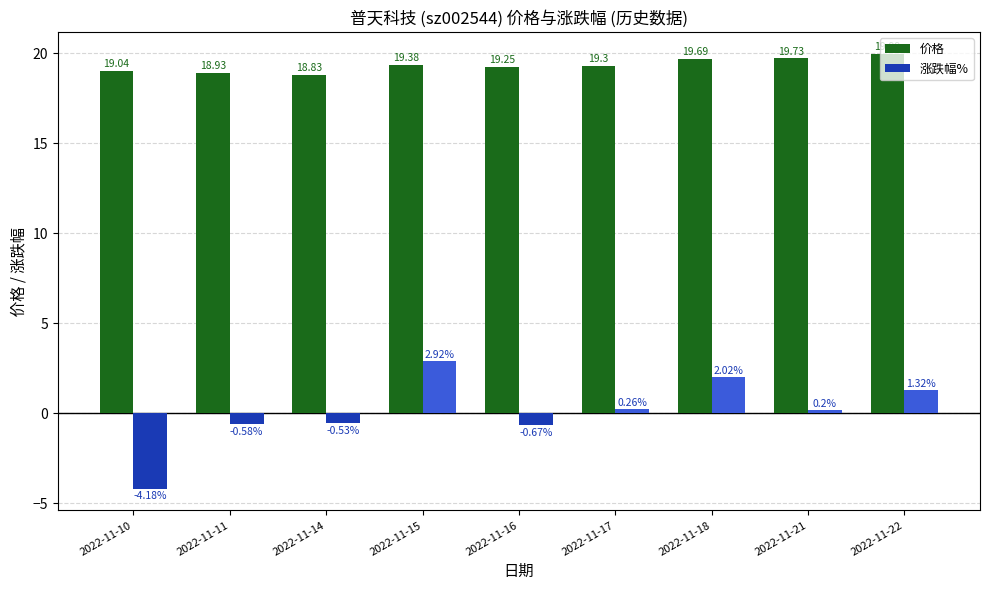

List the labels in order of 涨跌幅% value, largest first.

2022-11-15, 2022-11-18, 2022-11-22, 2022-11-17, 2022-11-21, 2022-11-14, 2022-11-11, 2022-11-16, 2022-11-10